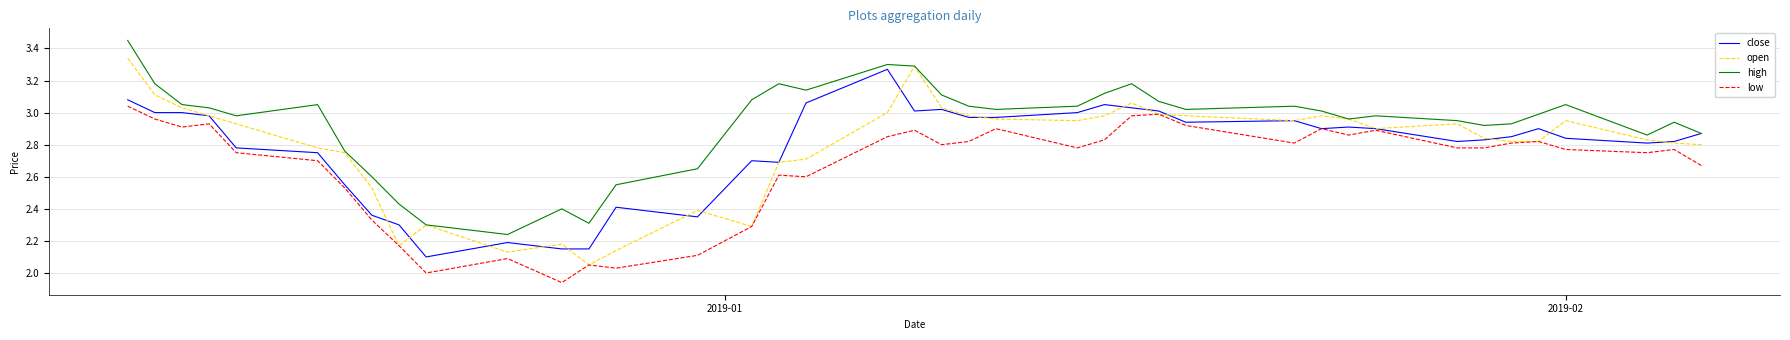

Which series has the largest total across all categories?

high